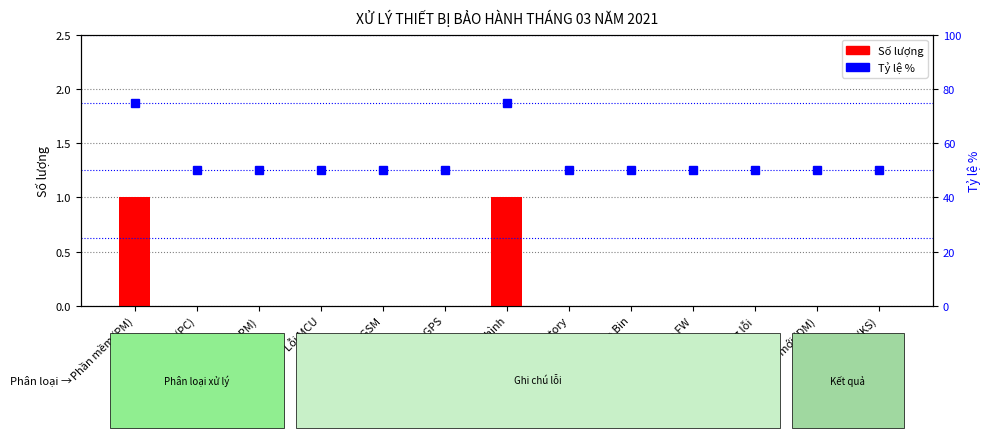

Rank the categories by Tỷ lệ % value from highest to lowest.

Phần mềm (PM), Mất cấu hình, Phần cứng (PC), Xử lý (PC+PM), Lỗi MCU, Lỗi module GSM, Lỗi module GPS, SetFactory, Restore Bin, Nâng cấp FW, Không lỗi, Đổi mới (DM), Không sửa (KS)